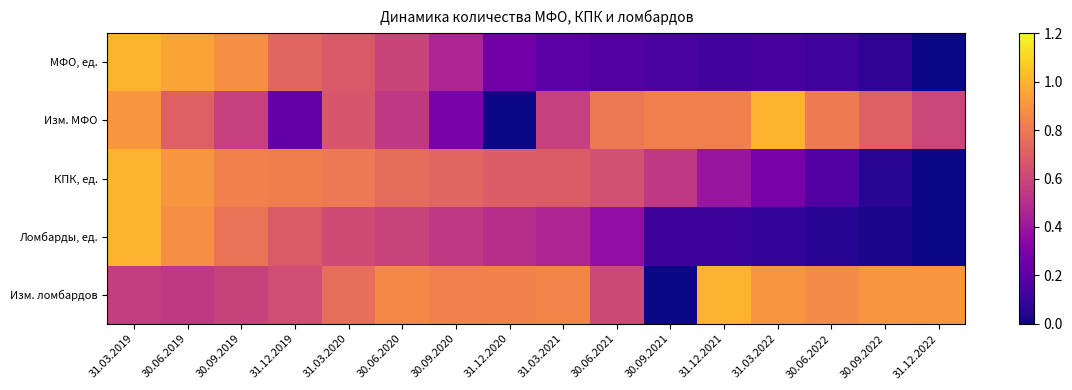

What is the difference between the highest and lowest values at 30.06.2019?

0.4